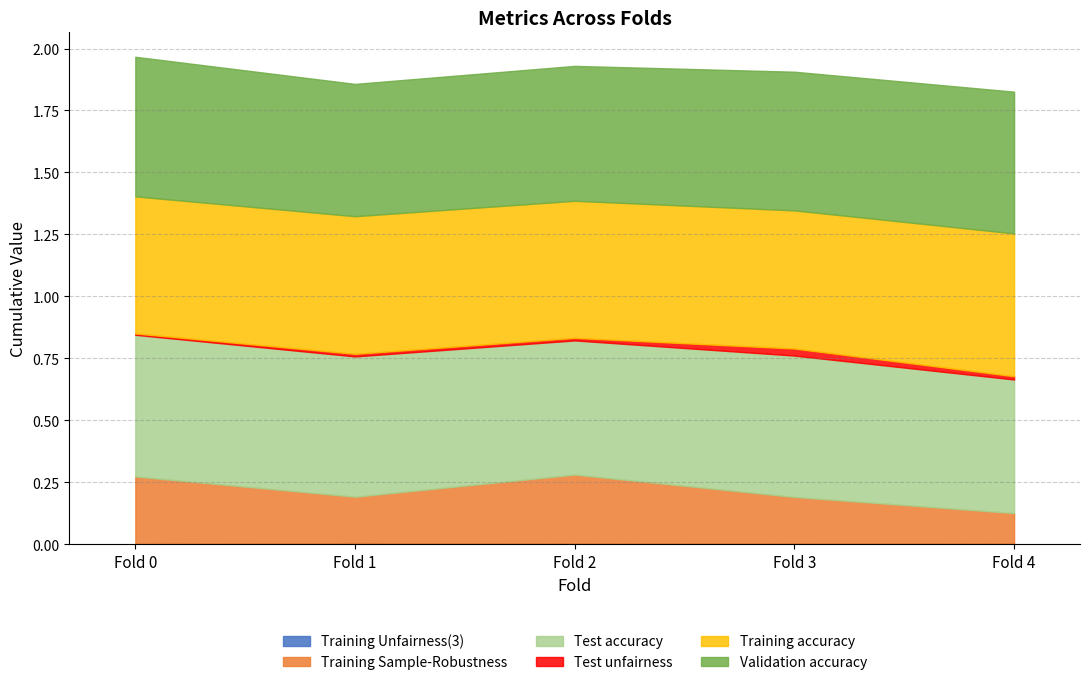

What is the sum of the Training accuracy values at Fold 0 and Fold 2?

1.1